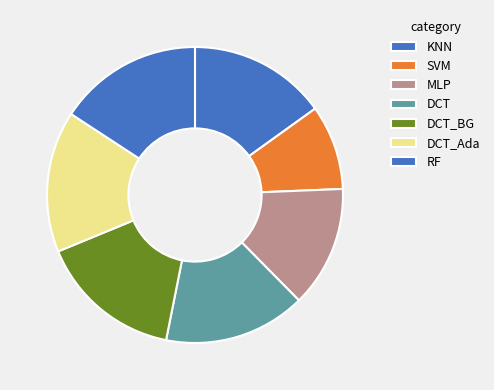

The SVM slice represents 9% of the pie. True or false?

True